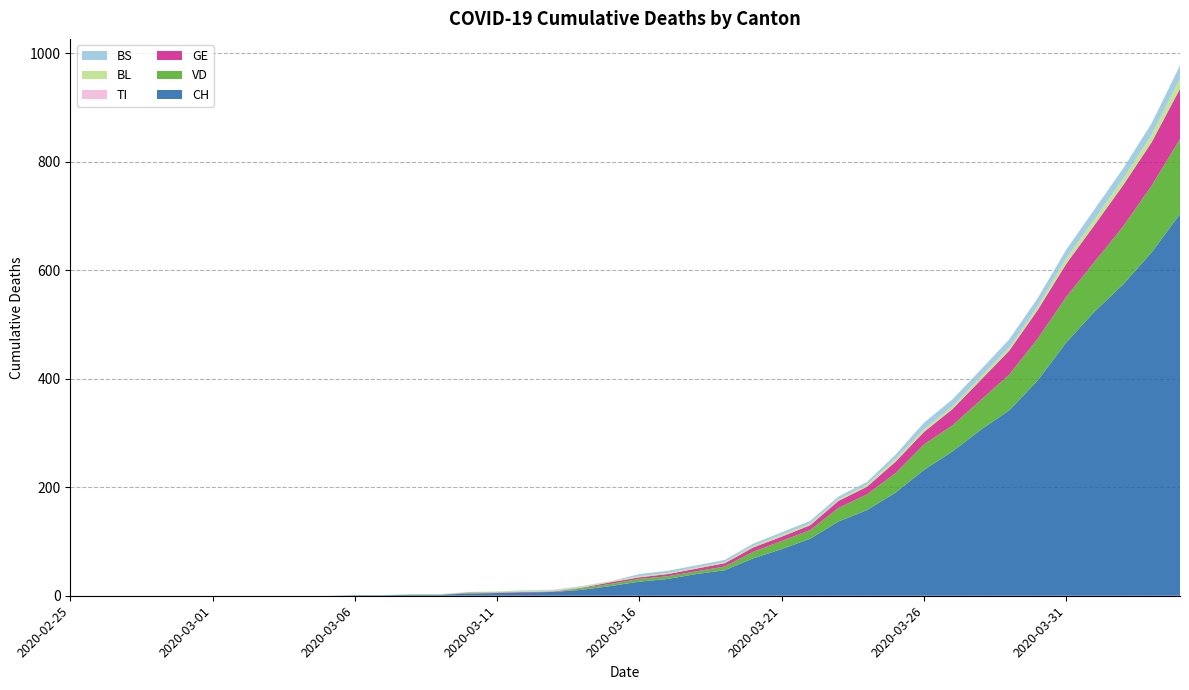

Reading right to left, list all the values displayed in this chart.

CH: 704	633	574	524	467	397	342	306	266	232	190	158	137	105	86	69	47	40	31	26	18	11	7	6	5	4	2	2	1	1	0	0	0	0	0	0	0	0	0	0
VD: 138	123	107	92	84	77	66	55	48	47	36	29	25	16	15	12	7	5	5	5	4	3	0	0	0	1	0	0	0	0	0	0	0	0	0	0	0	0	0	0
GE: 93	80	76	68	61	53	44	37	30	23	21	14	13	9	8	8	6	5	4	3	3	1	1	1	1	1	0	0	0	0	0	0	0	0	0	0	0	0	0	0
TI: 0	0	0	0	0	0	0	0	0	0	0	0	0	0	0	0	0	0	0	0	0	0	0	0	0	0	0	0	0	0	0	0	0	0	0	0	0	0	0	0
BL: 19	14	12	11	10	7	6	6	5	5	5	4	3	3	3	3	2	2	2	2	2	2	2	2	2	1	1	1	0	0	0	0	0	0	0	0	0	0	0	0
BS: 24	21	19	18	16	15	15	13	13	12	8	5	5	5	5	4	4	4	4	4	0	1	1	1	0	0	0	0	0	0	0	0	0	0	0	0	0	0	0	0